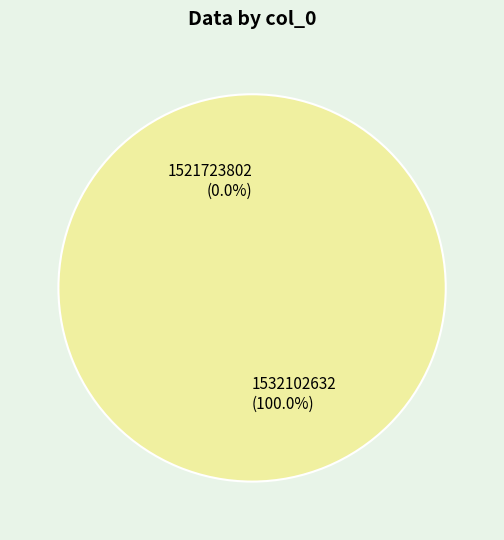

What is the majority slice?

1532102632